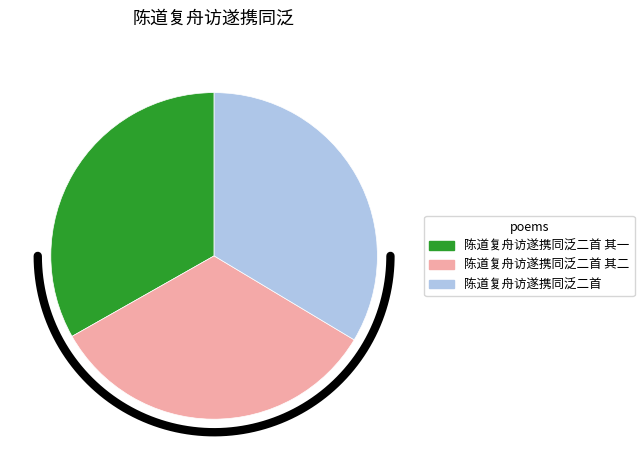

Which category has the biggest portion of the pie?

陈道复舟访遂携同泛二首